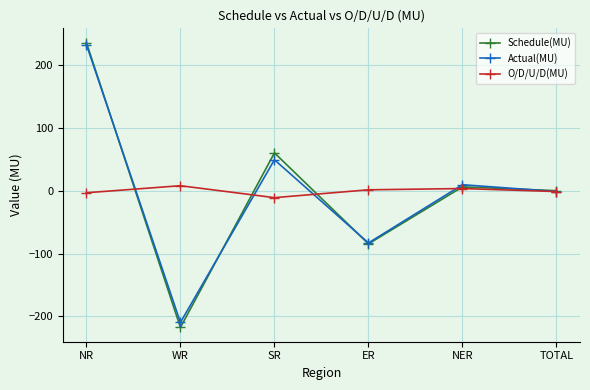

The value of Actual(MU) at TOTAL is -1.3. True or false?

True